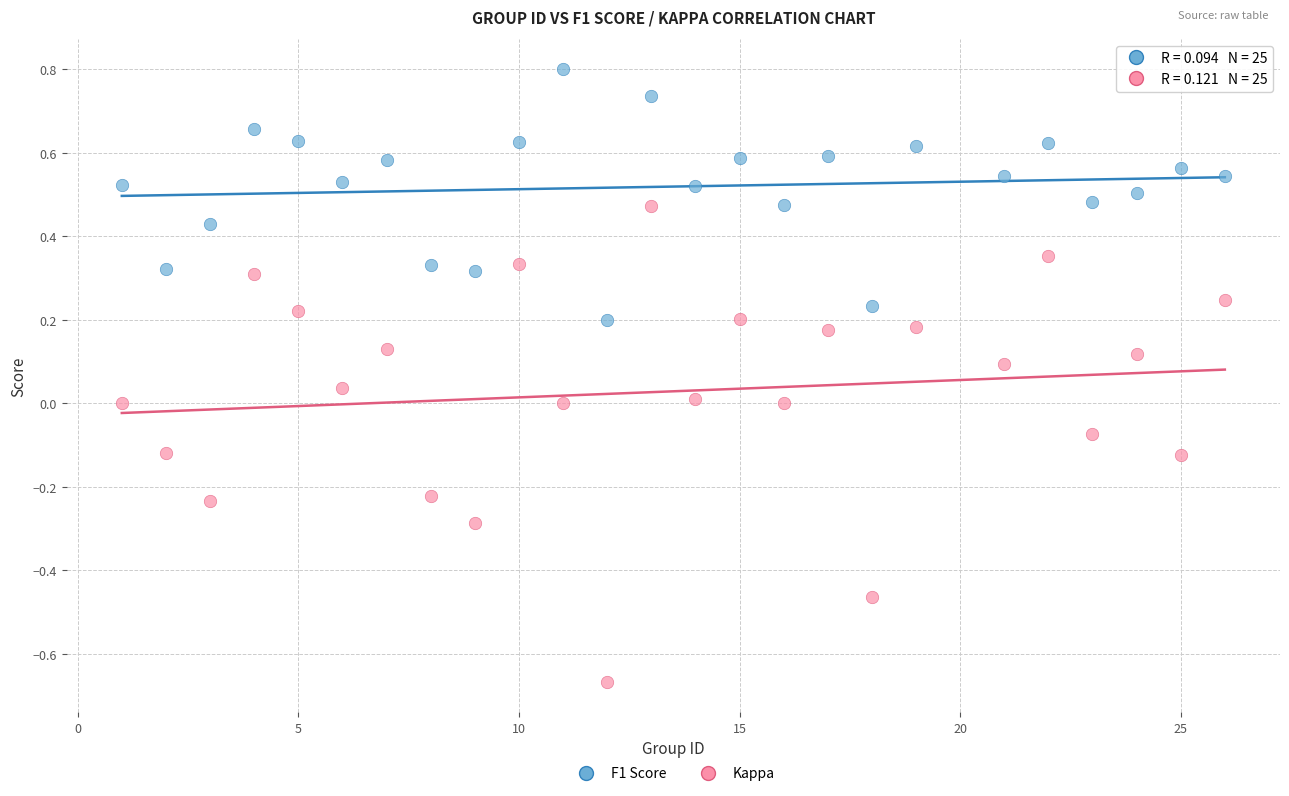

Across all data points, what is the range of Y values (max minus min)?

1.5